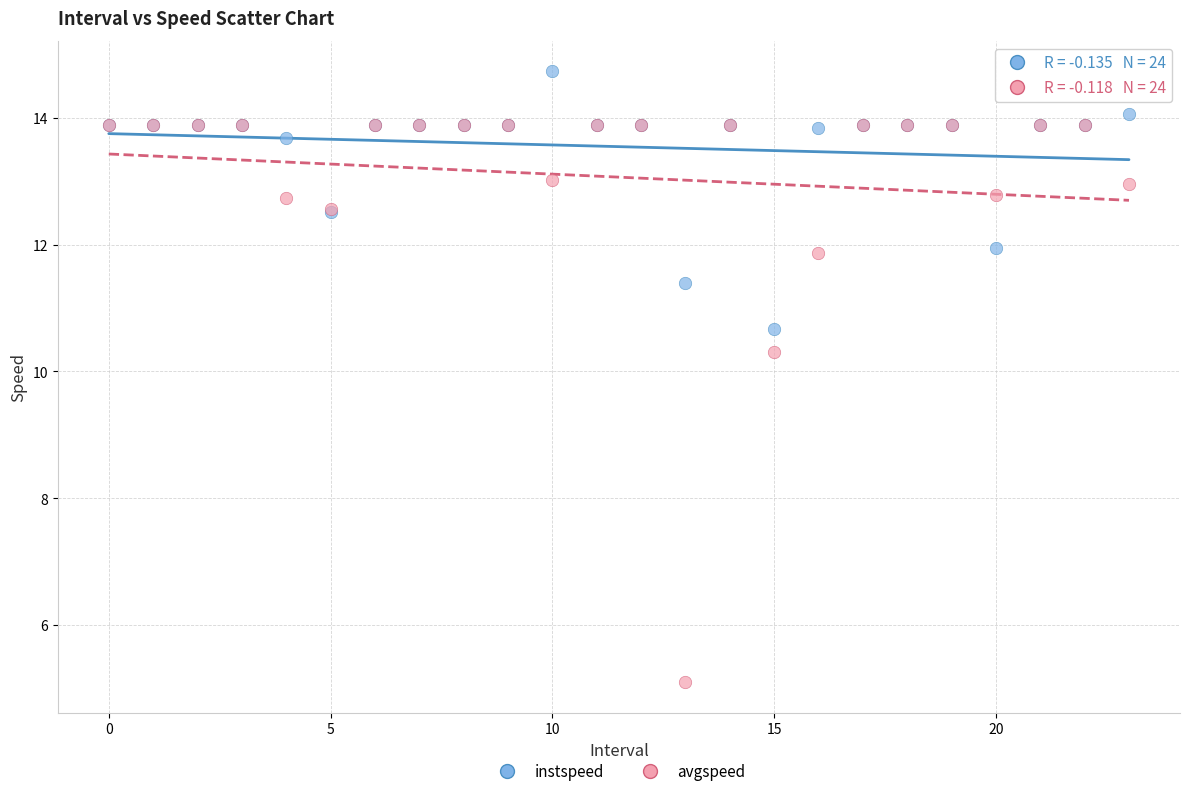

Which series reaches the minimum Y coordinate?

avgspeed